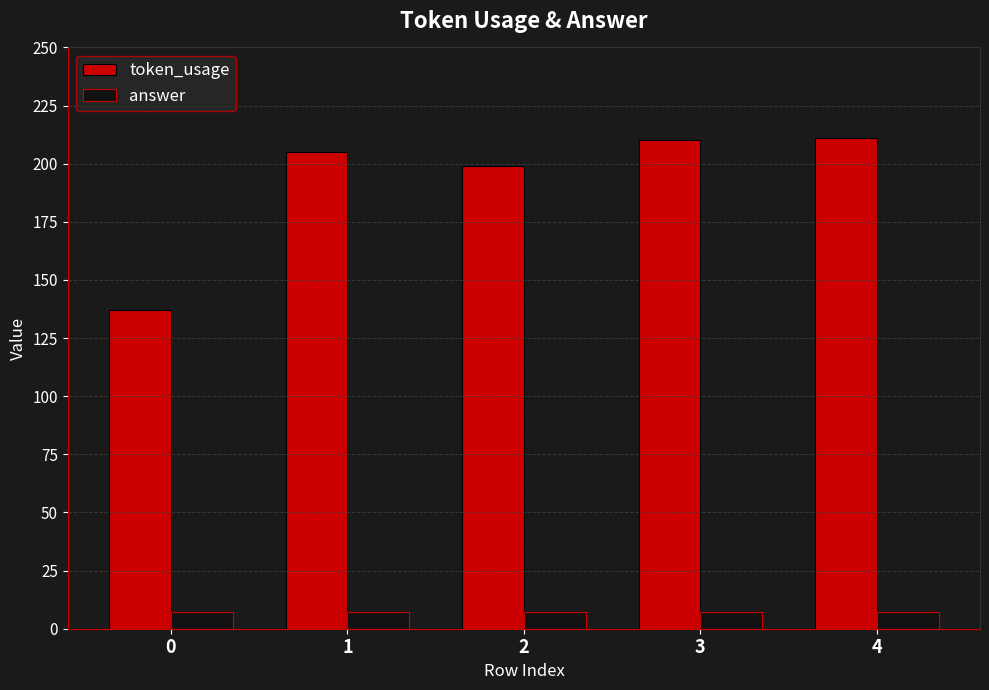

What is the difference between the maximum and minimum values in the token_usage series?

74